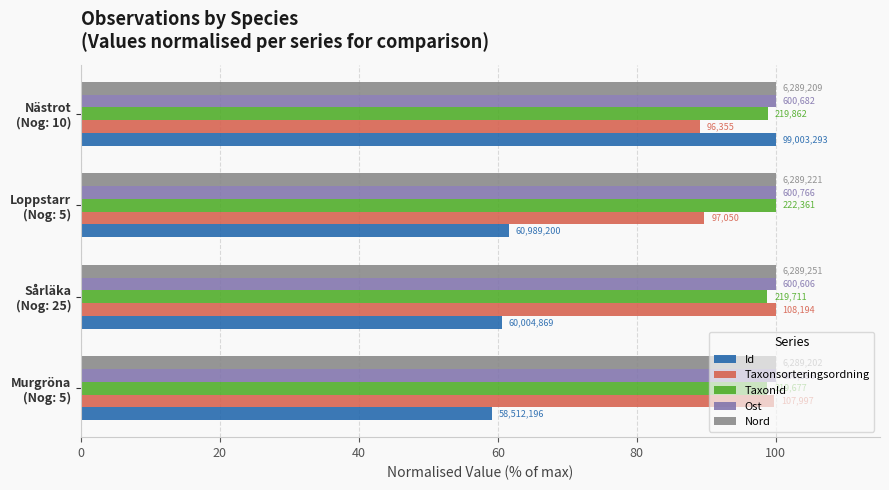

What are all the series names shown in the legend?

Id, Taxonsorteringsordning, TaxonId, Ost, Nord